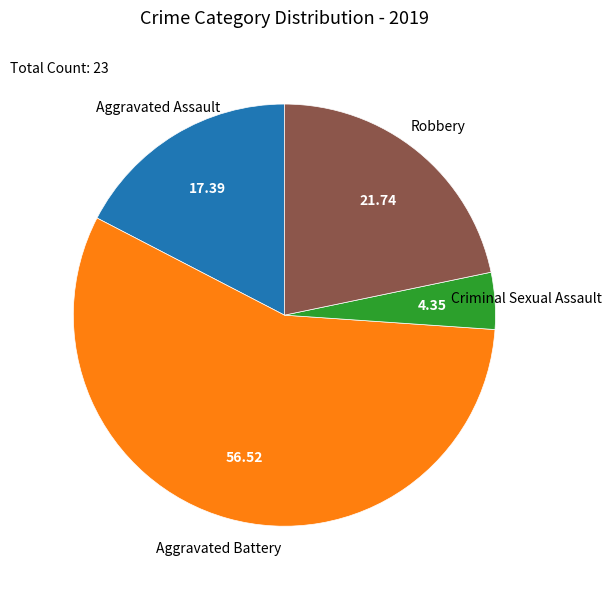

How many slices are in this pie chart?

4